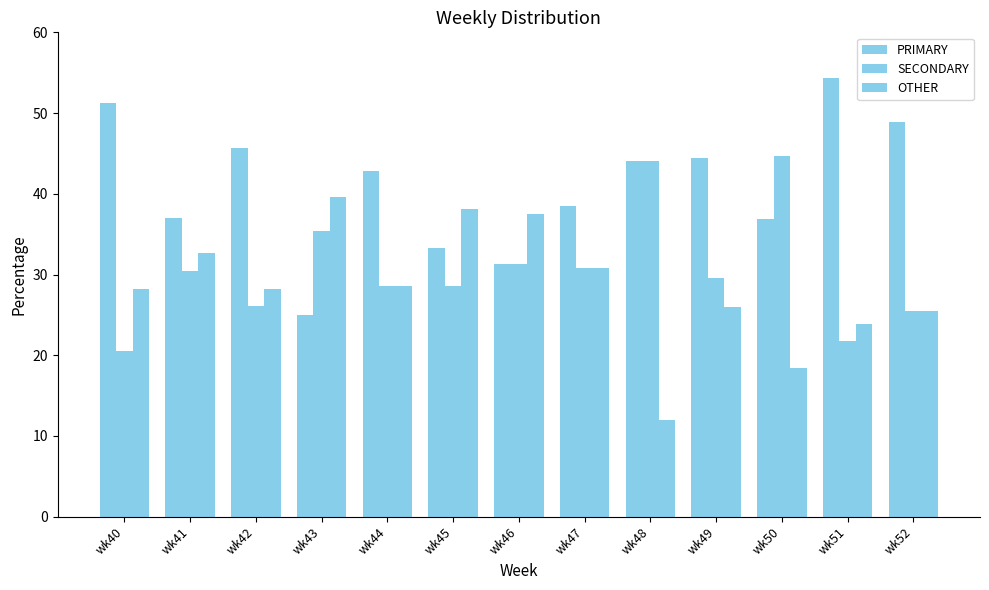

How many distinct data groups are displayed?

3